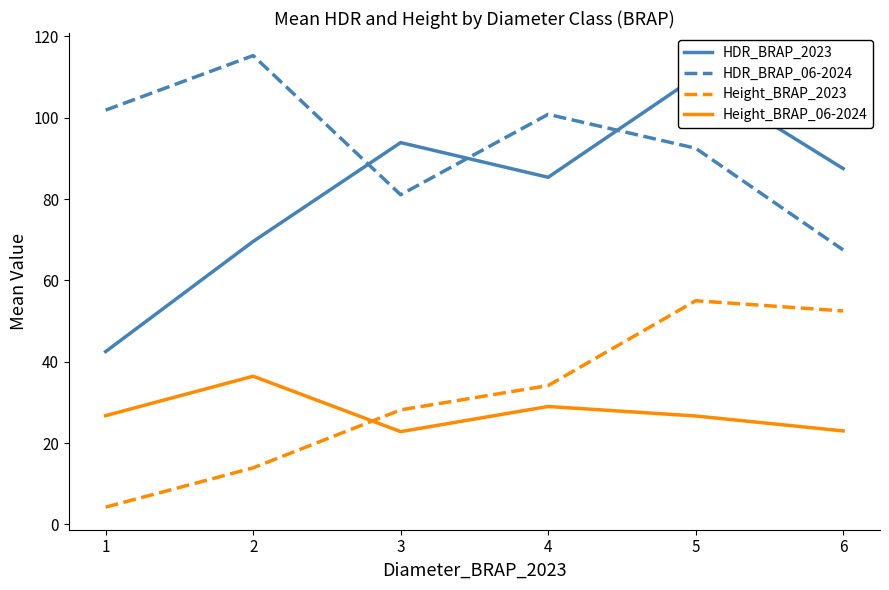

In HDR_BRAP_2023, how many points are higher than both neighbors (excluding endpoints)?

2